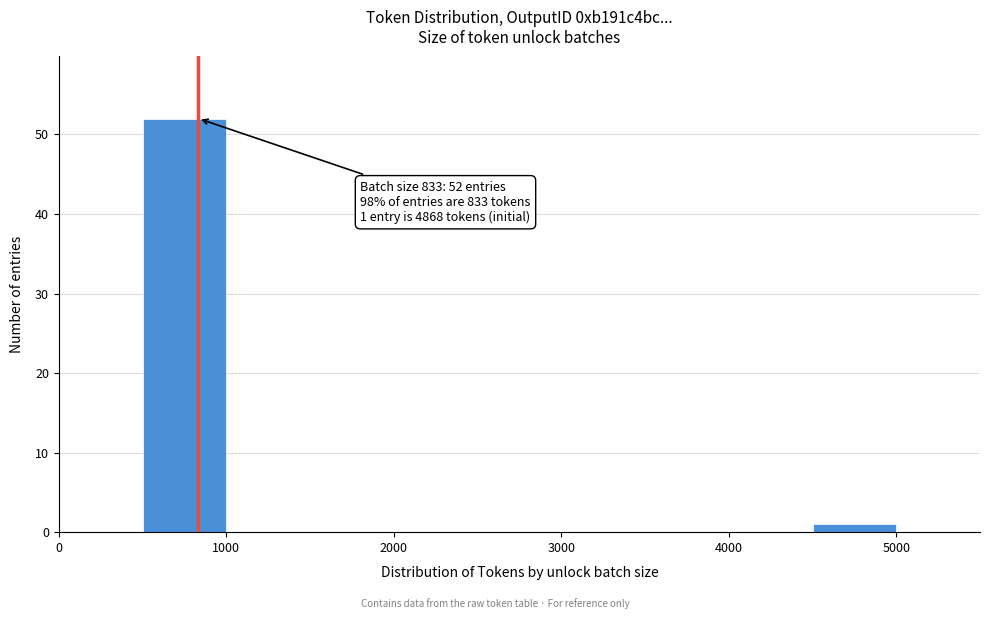

Over which range of the x-axis is the bar tallest?

500 to 1000